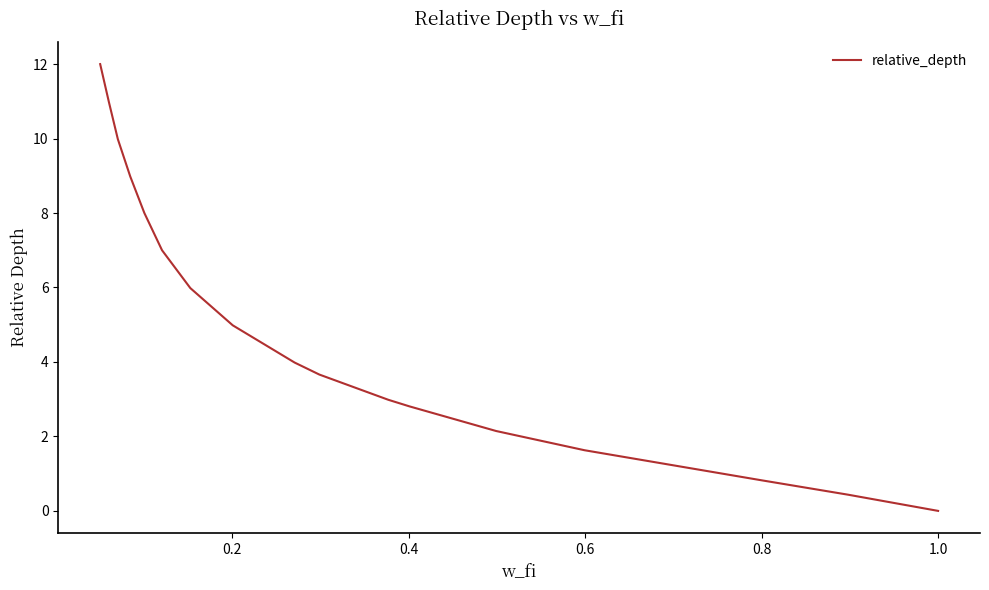

What is the difference between the maximum and minimum values?

12.0